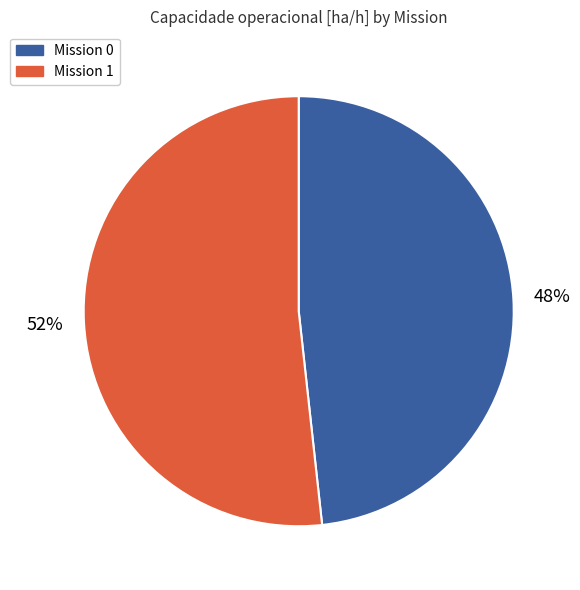

Count the number of slices in the pie.

2